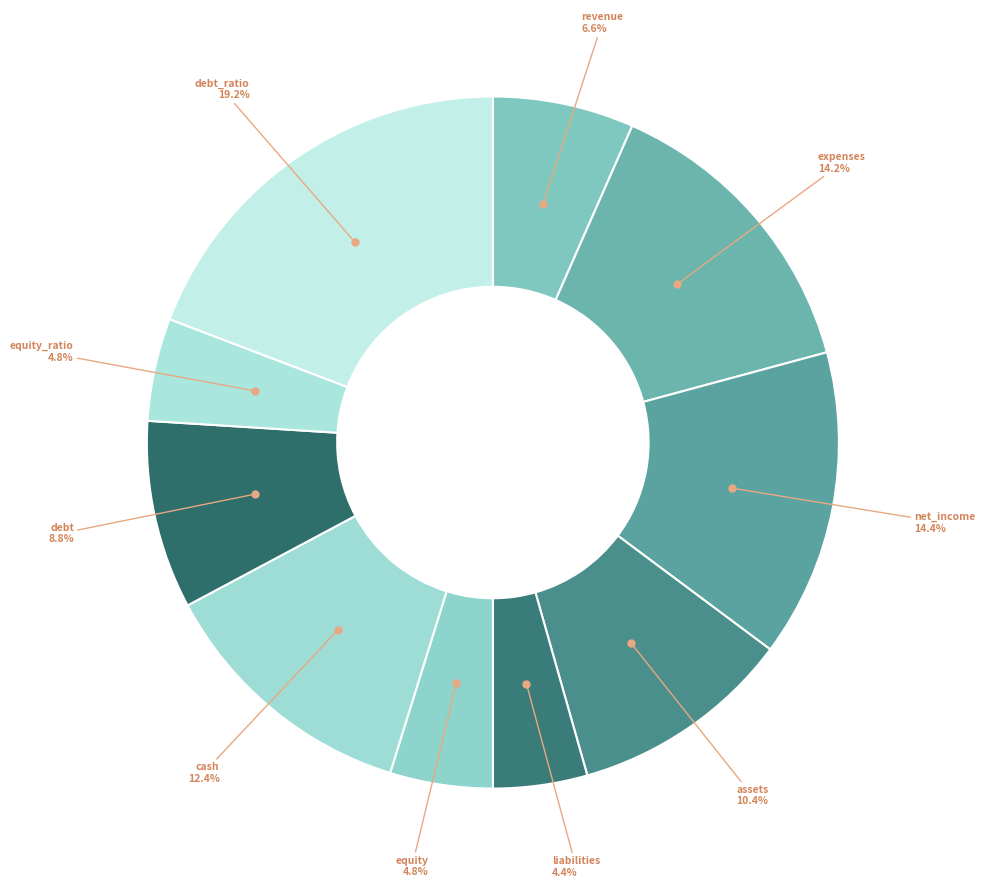

To the nearest percent, what is the difference between the largest and smallest slice percentages?

15%